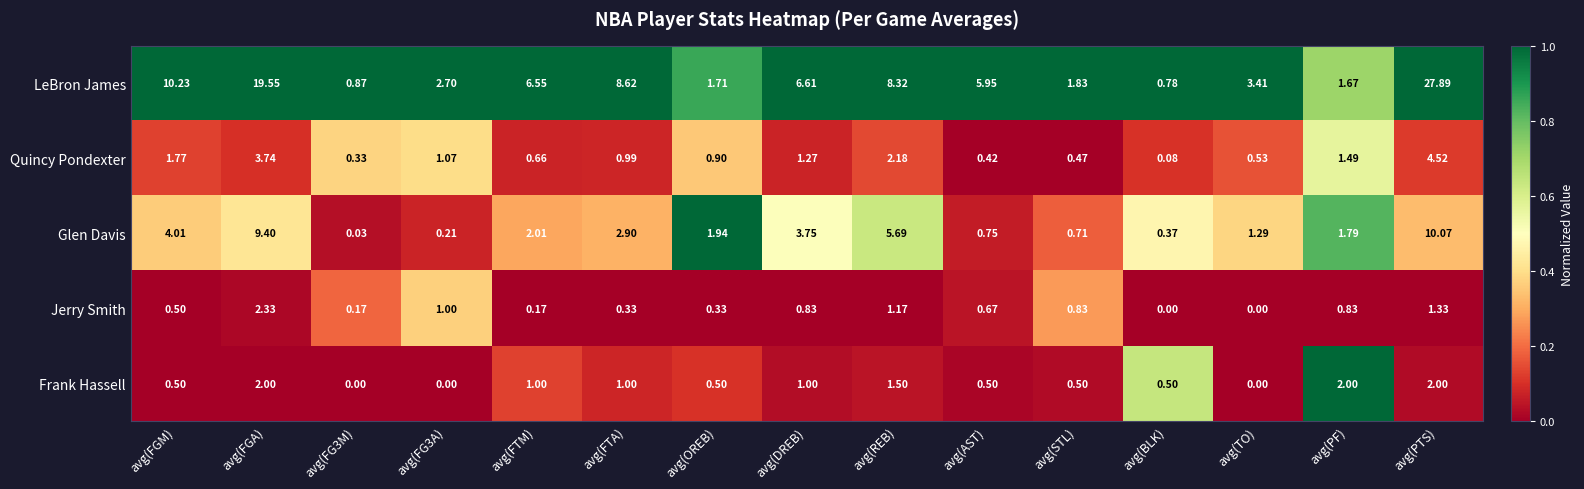

At which label does LeBron James first exceed 5?

avg(FGM)